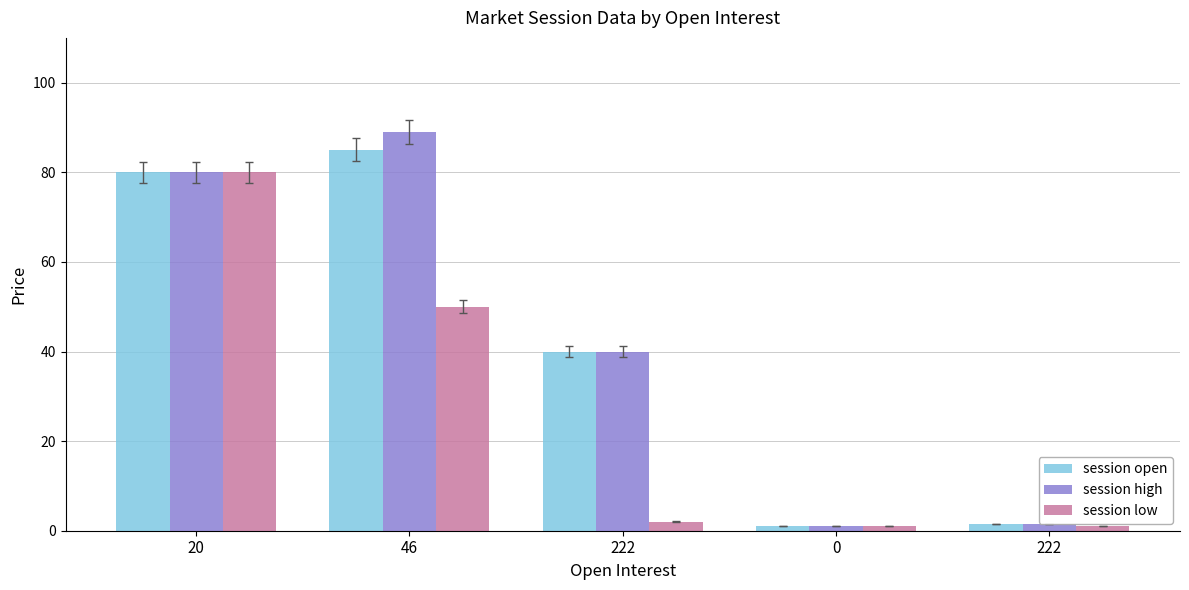

How many bars are there in each group?

3